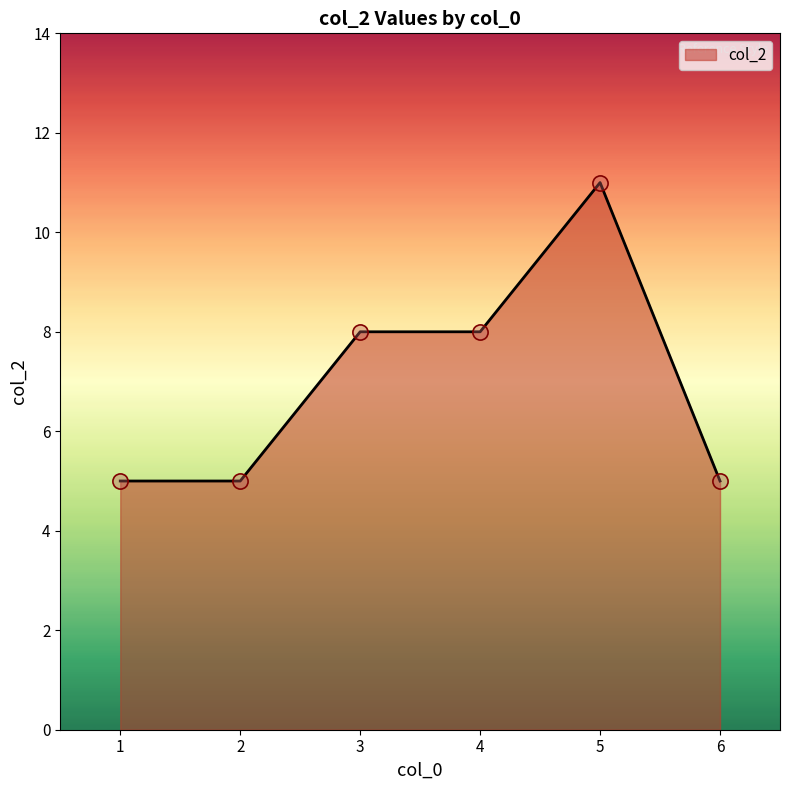

What is the change in value from 3 to 5?

+3